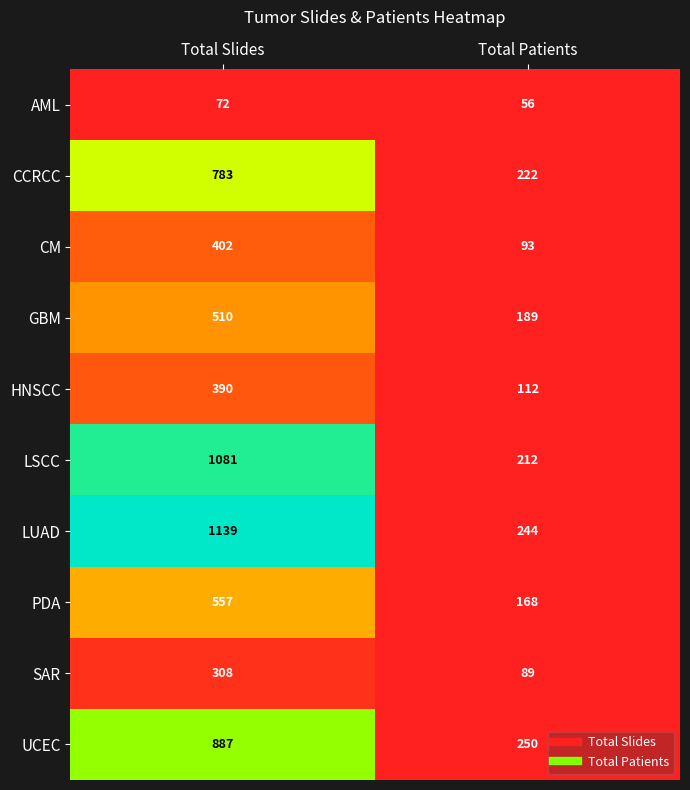

Which series has the largest total across all categories?

LUAD